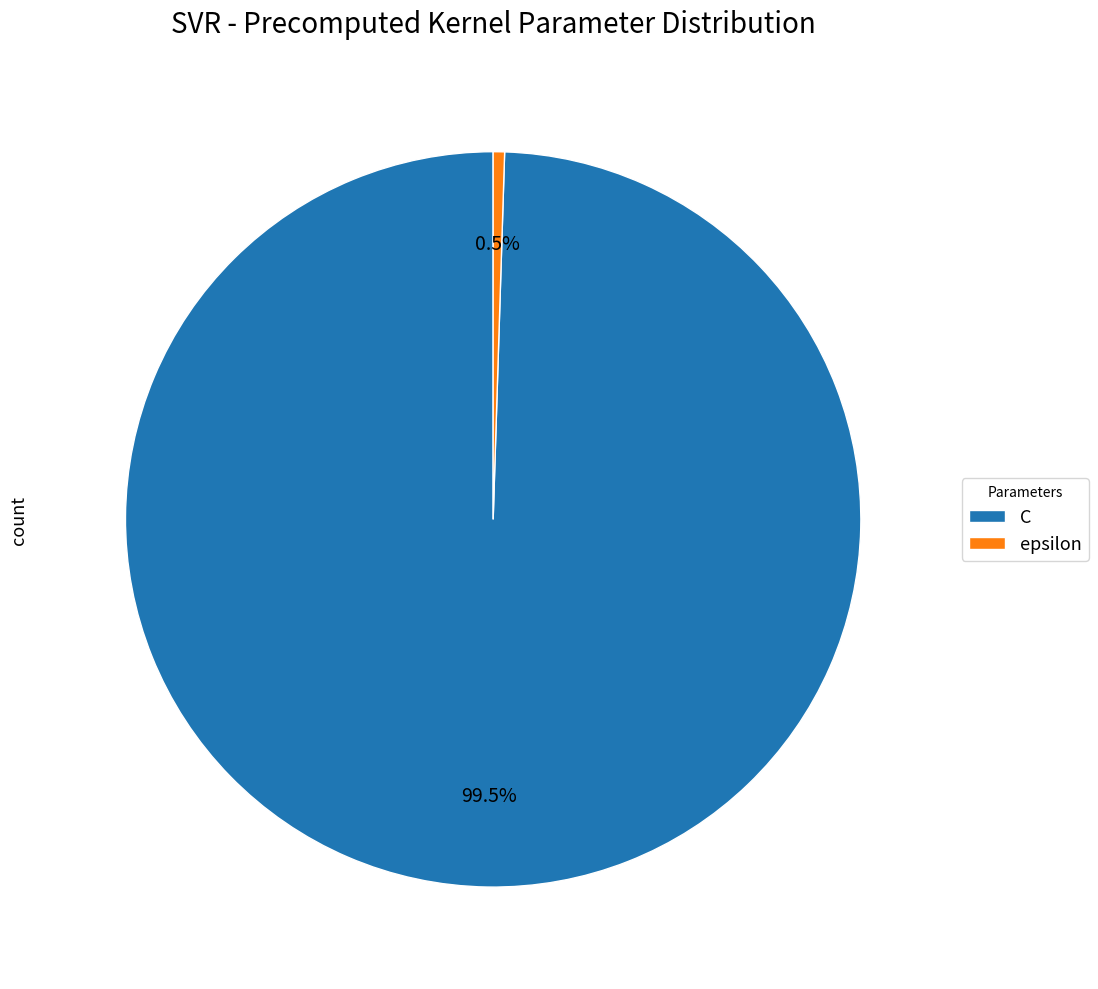

What is the majority slice?

C